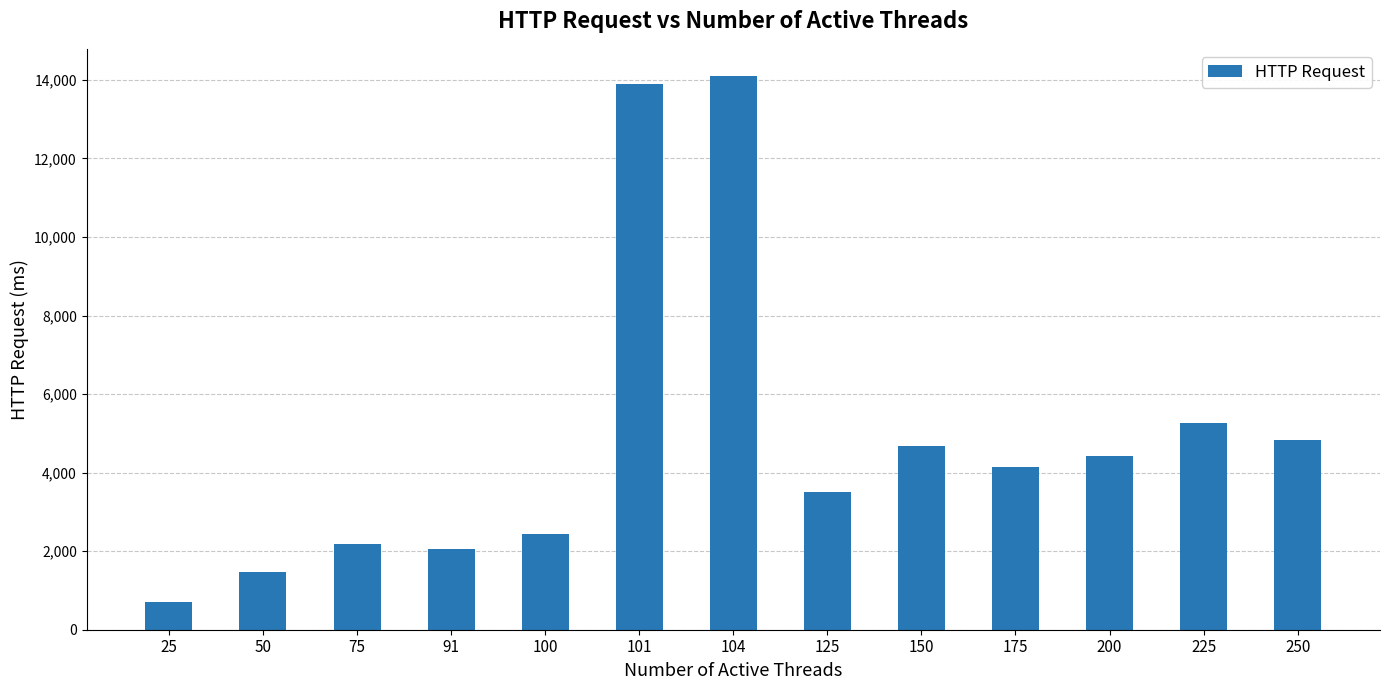

Reading left to right, what are all the values shown in this chart?

716.8	1474.5	2171.6	2058.9	2433.4	13886.0	14087.3	3514.7	4669.9	4147.9	4423.6	5271.0	4834.0